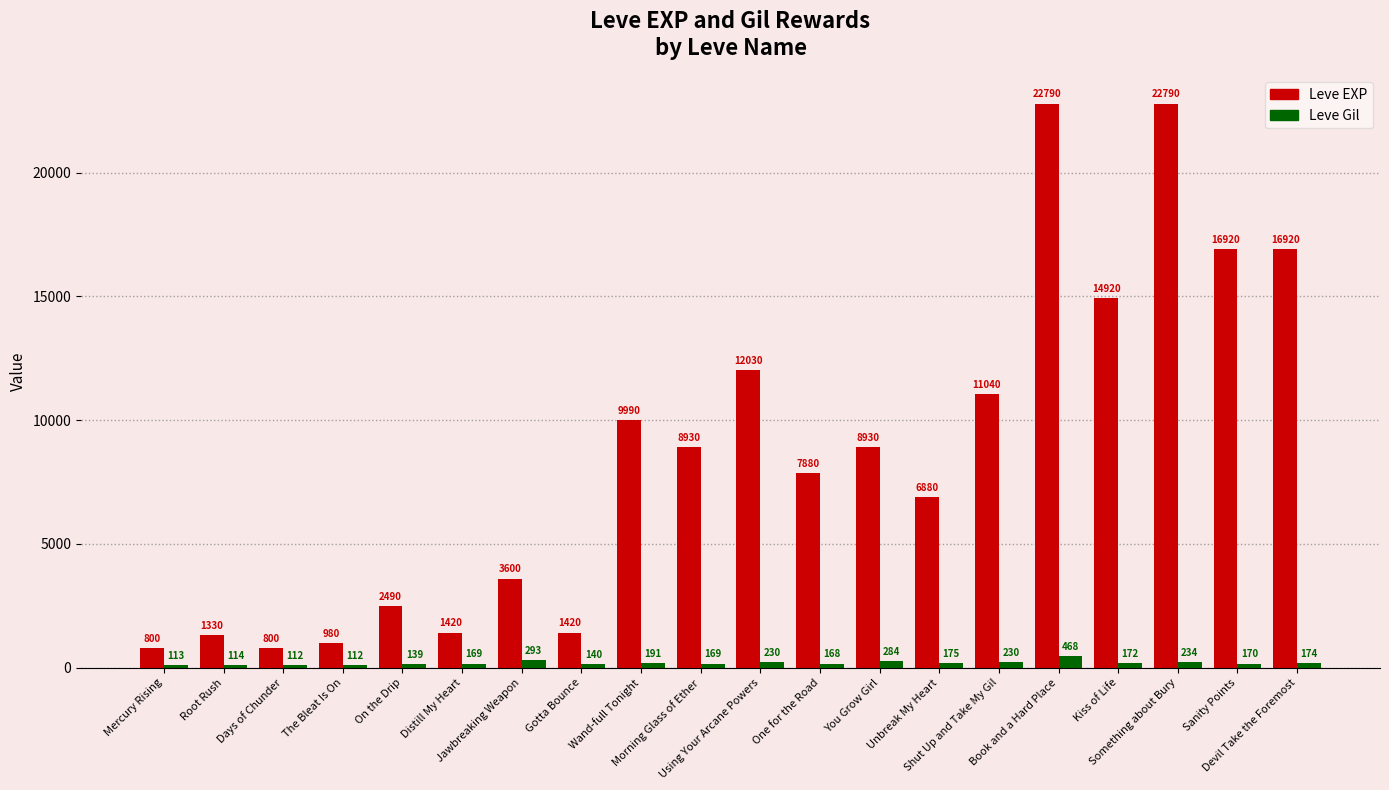

At which category is the sum across all series the highest?

Book and a Hard Place